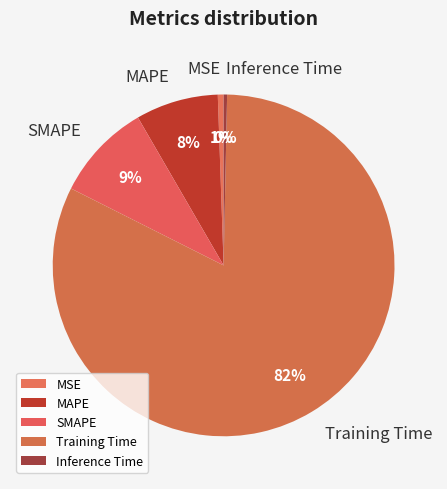

To the nearest percent, what portion does MAPE represent?

8%